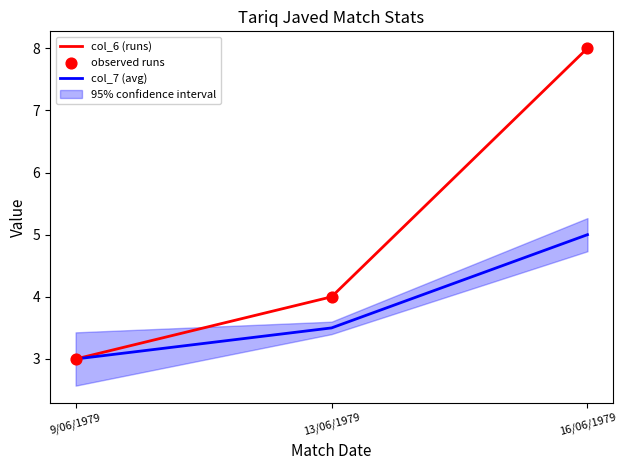

Is the value of observed runs at 13/06/1979 greater than the value of col_7 (avg) at 9/06/1979?

Yes